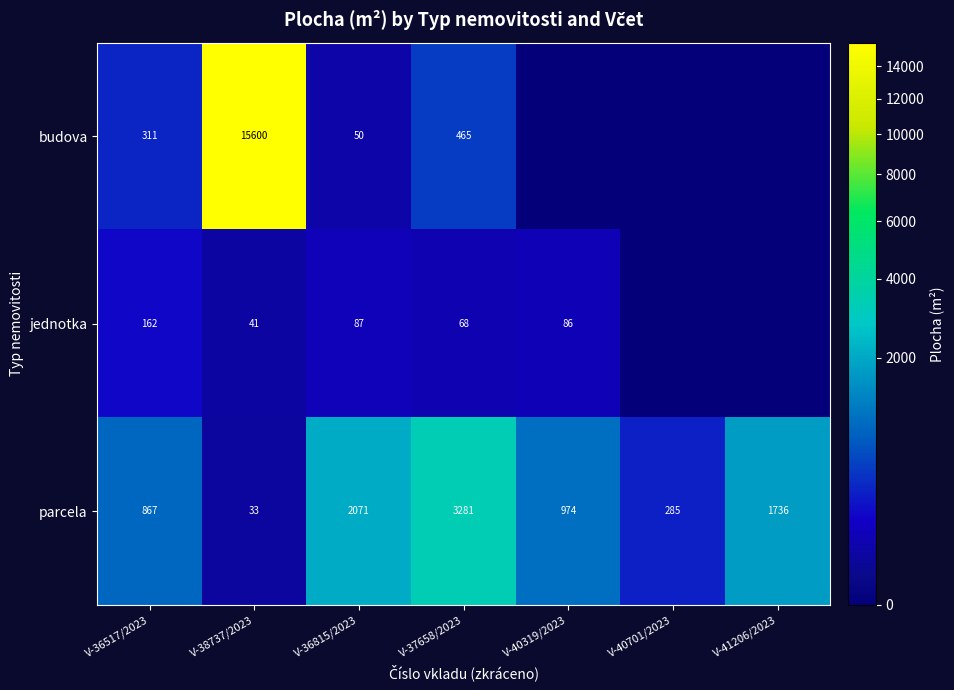

At how many categories does at least one series exceed 14105?

1